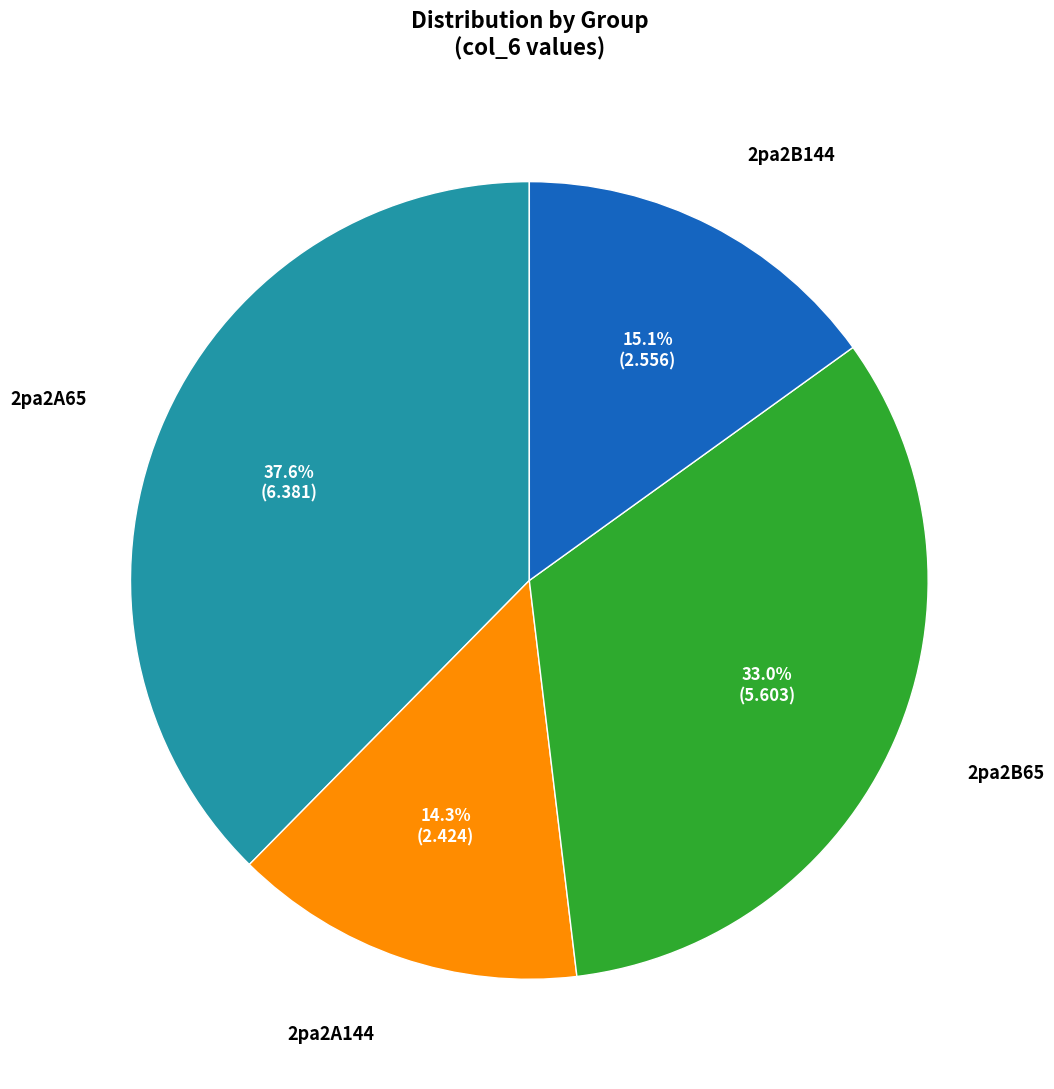

Is there any slice that represents more than half of the pie?

No